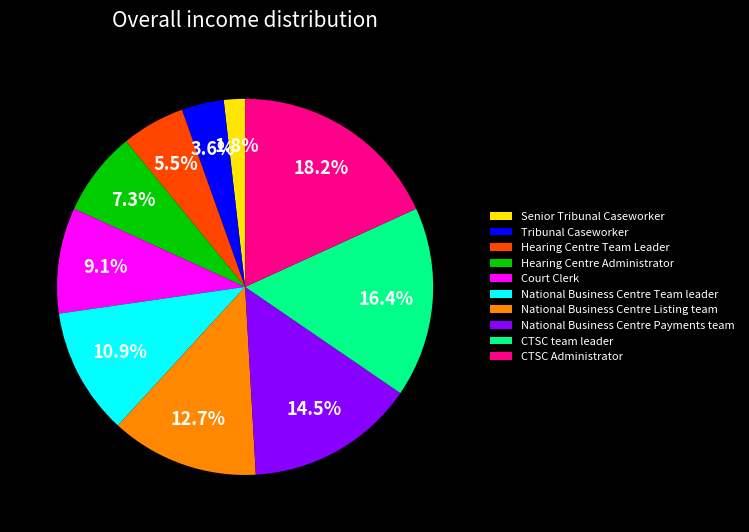

Which has a higher value, CTSC Administrator or CTSC team leader?

CTSC Administrator